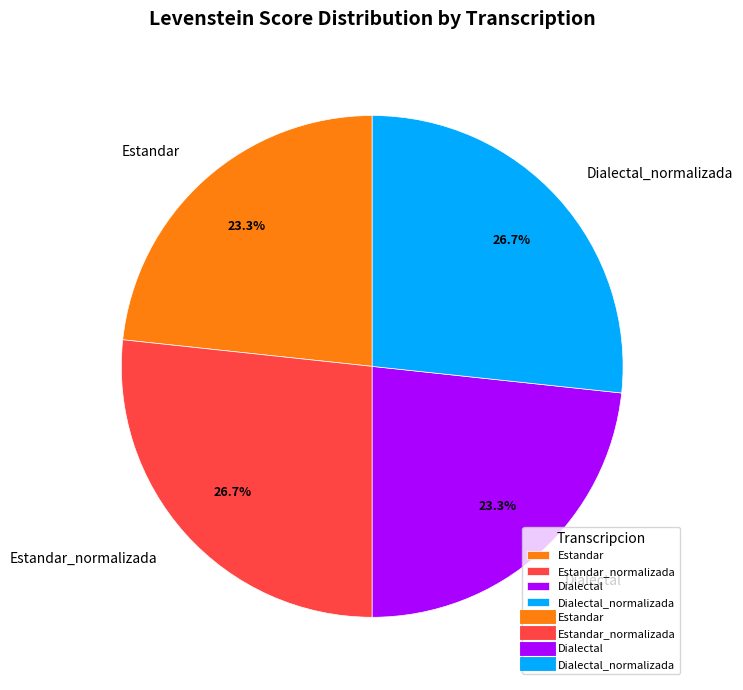

What is the ratio of the value at Estandar_normalizada to the value at Dialectal_normalizada?

1.0